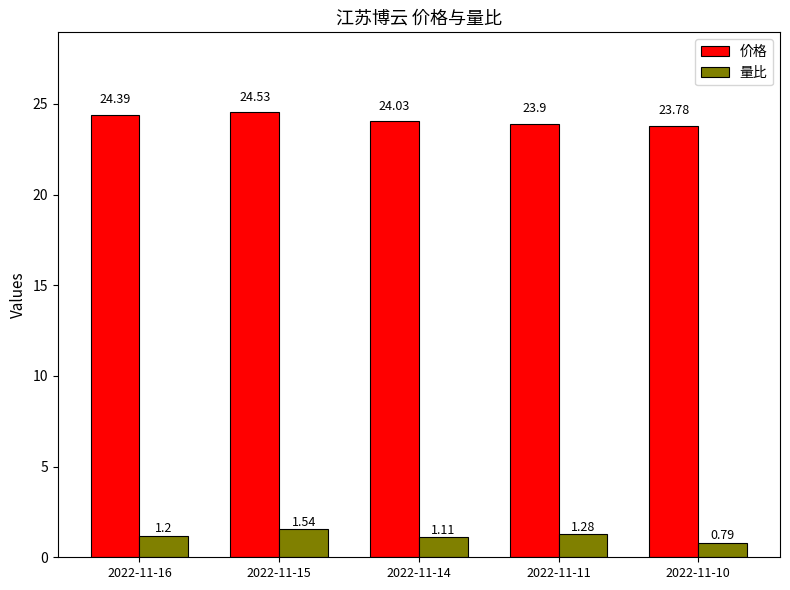

What is the average value of the 量比 series?

1.2